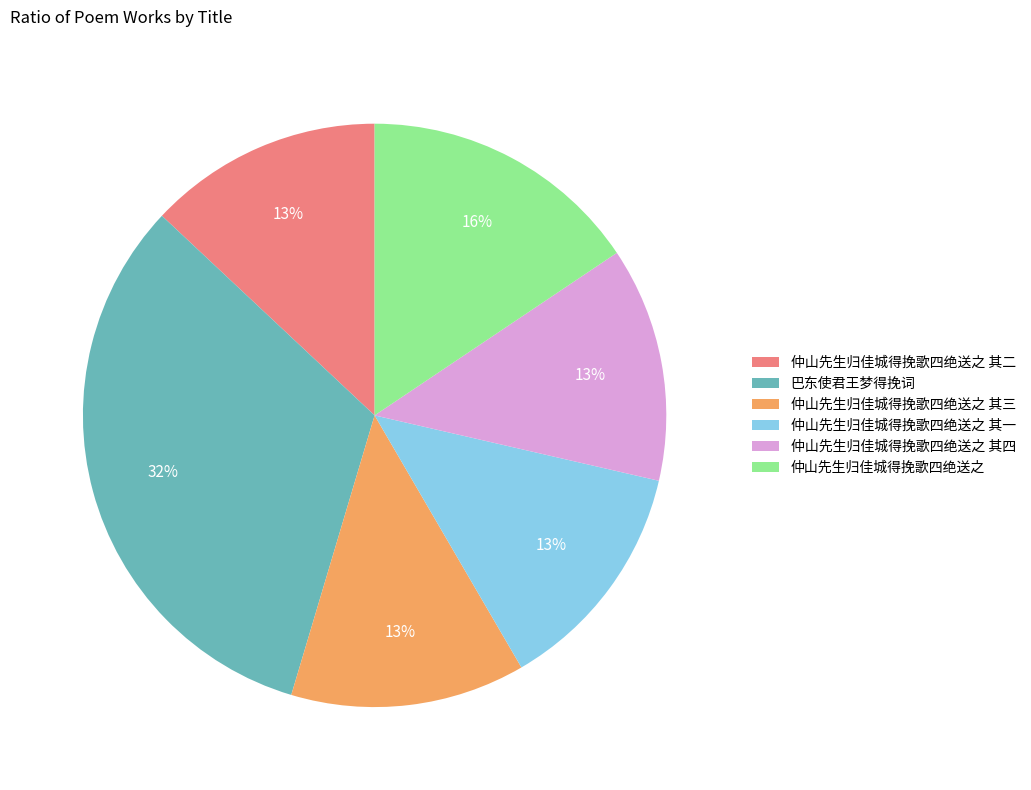

Between 巴东使君王梦得挽词 and 仲山先生归佳城得挽歌四绝送之, which is larger?

巴东使君王梦得挽词